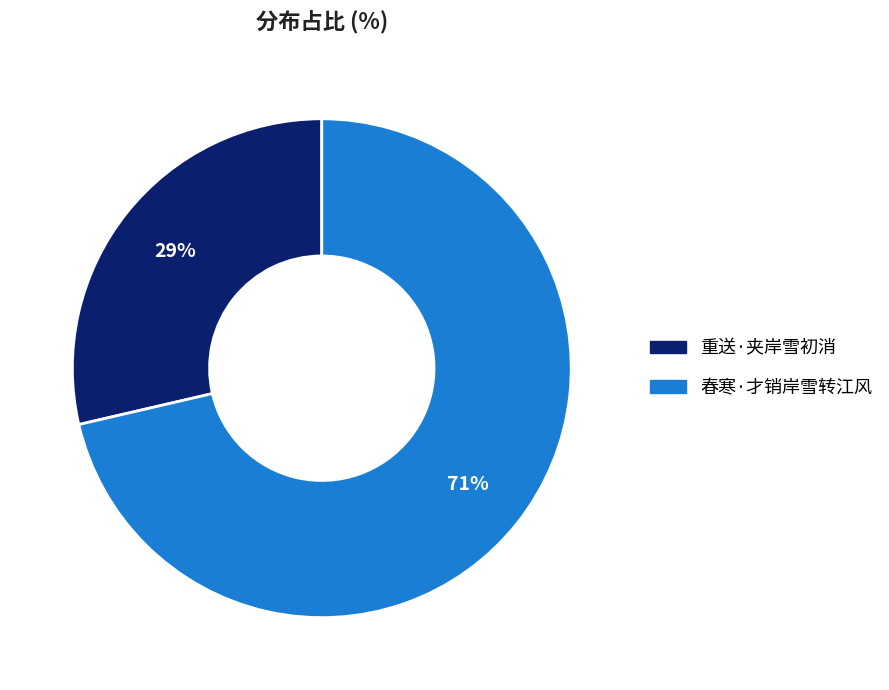

What is the ratio of the value at 重送·夹岸雪初消 to the value at 春寒·才销岸雪转江风?

0.4